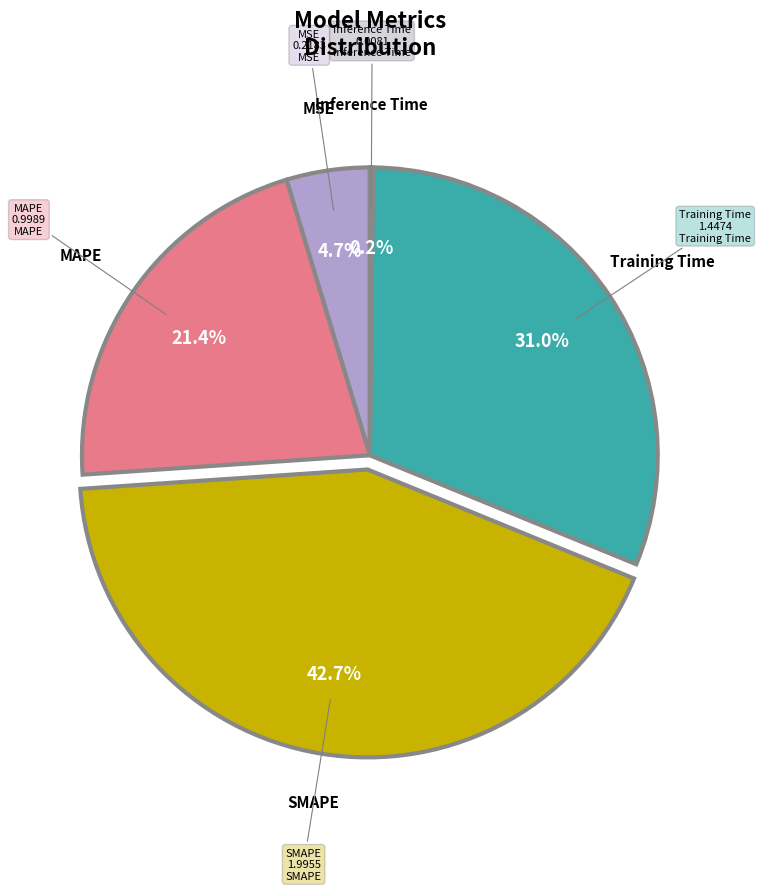

Is there a majority slice in this chart?

No